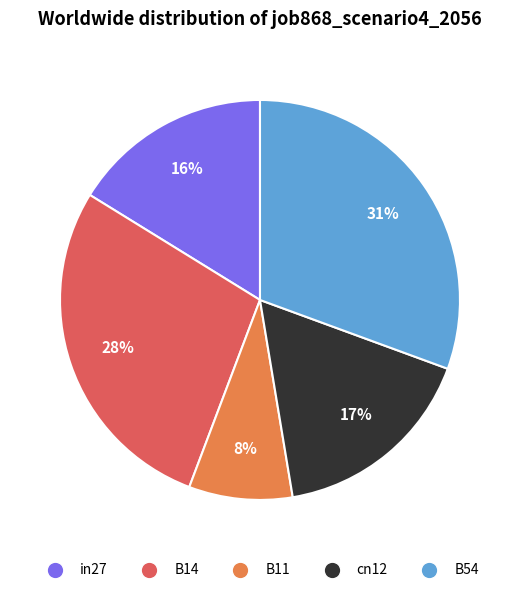

Combined, do B54 and B14 account for over 50%?

Yes